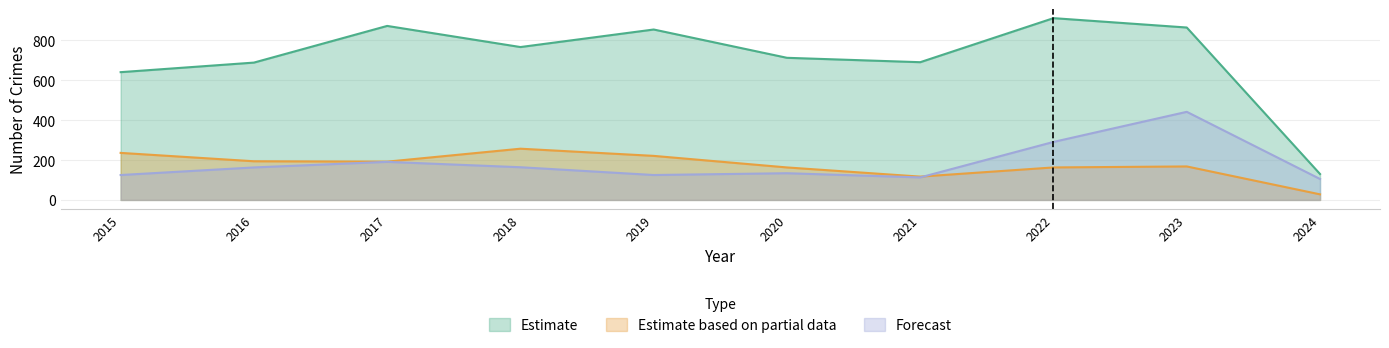

How many interior local peaks does the Motor Vehicle Theft series have?

3